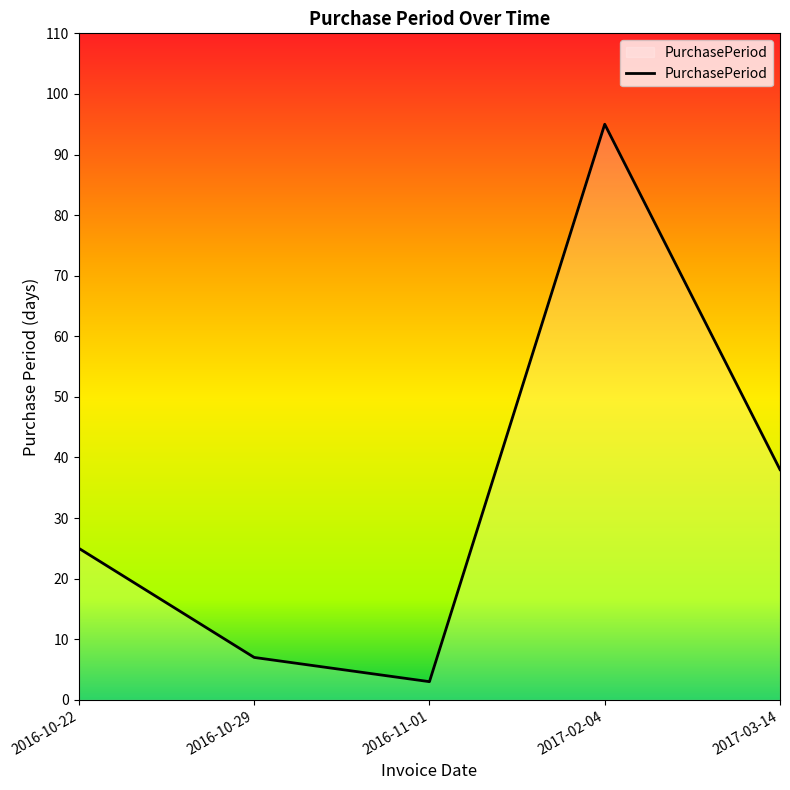

What is the ratio of the value at 2017-03-14 to the value at 2017-02-04?

0.4